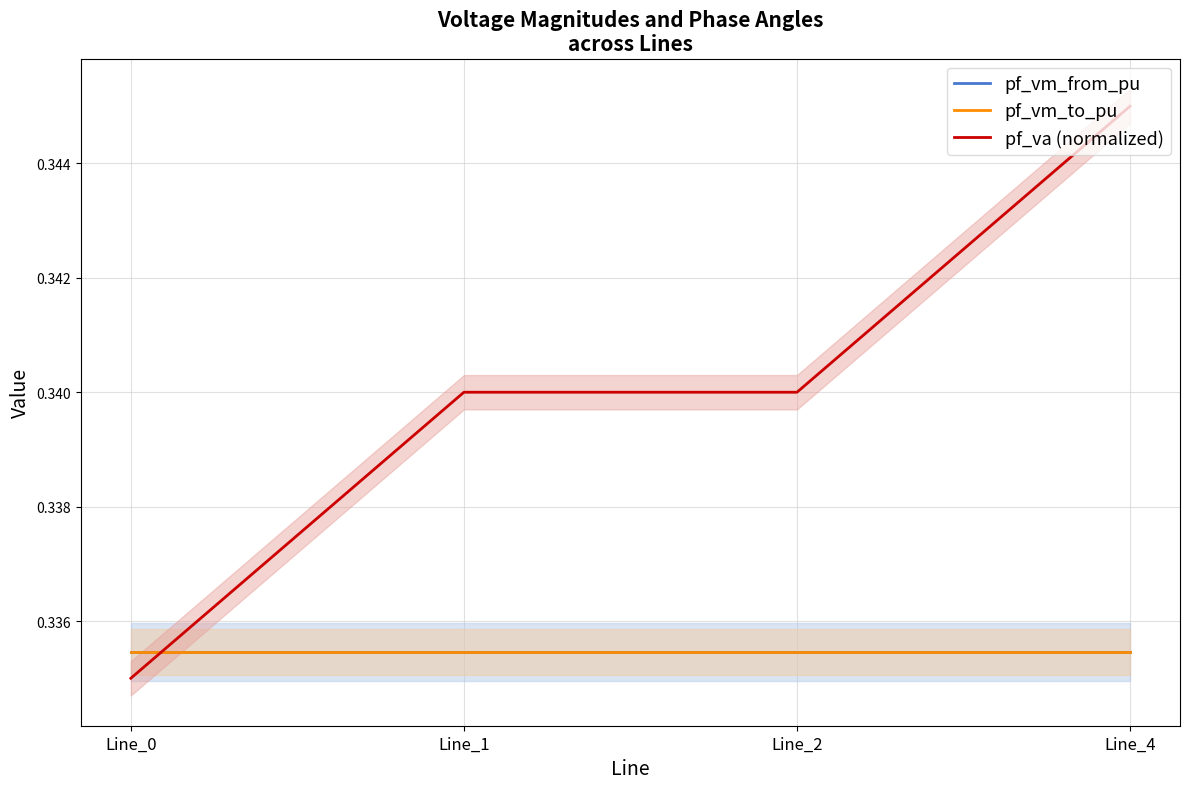

Reading right to left, list all the values displayed in this chart.

pf_vm_from_pu: 0.3	0.3	0.3	0.3
pf_vm_to_pu: 0.3	0.3	0.3	0.3
pf_va (normalized): 0.3	0.3	0.3	0.3